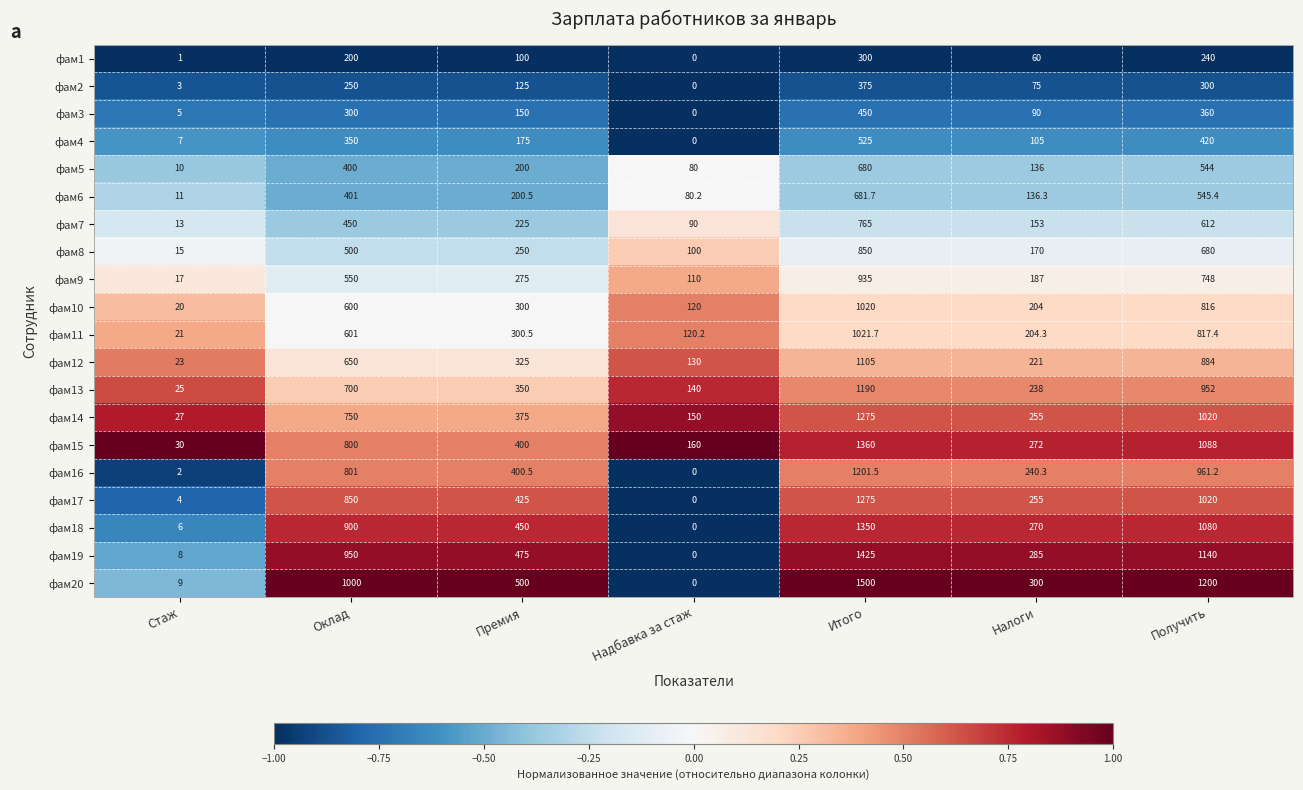

Between Премия and Надбавка за стаж, which series saw the biggest shift?

фам20